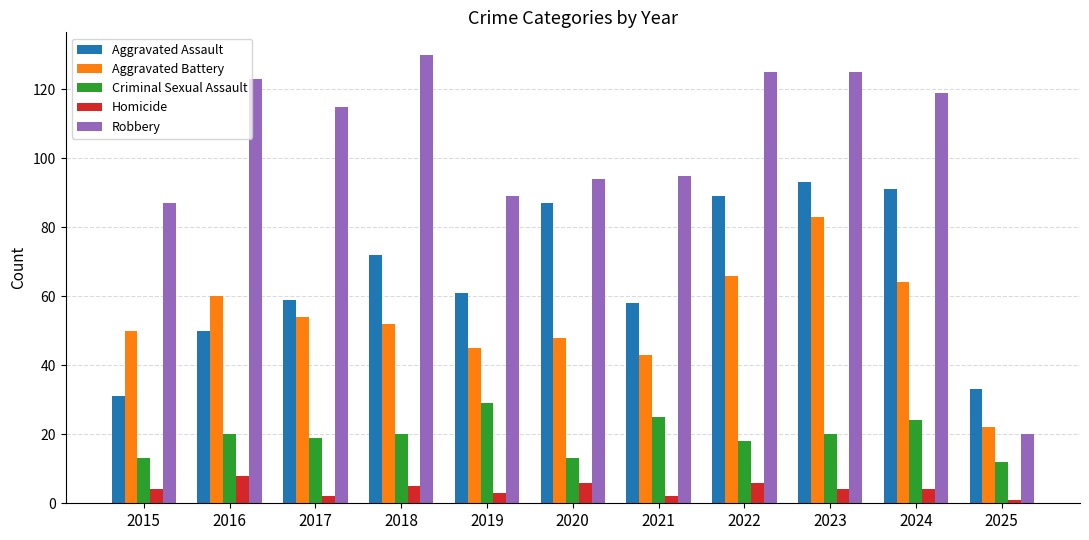

Does the chart contain stacked bars?

No